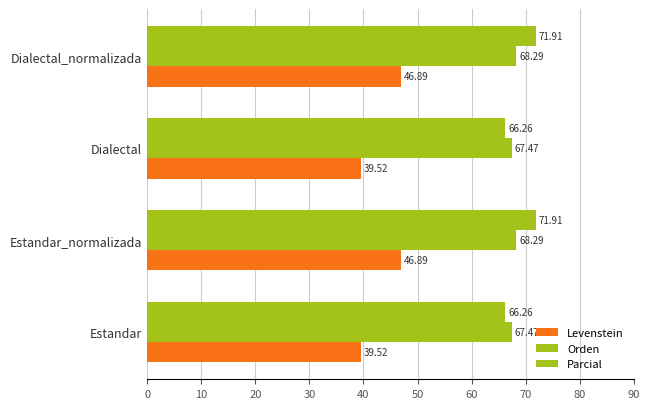

What is the difference between the maximum and minimum values in the Orden series?

0.8